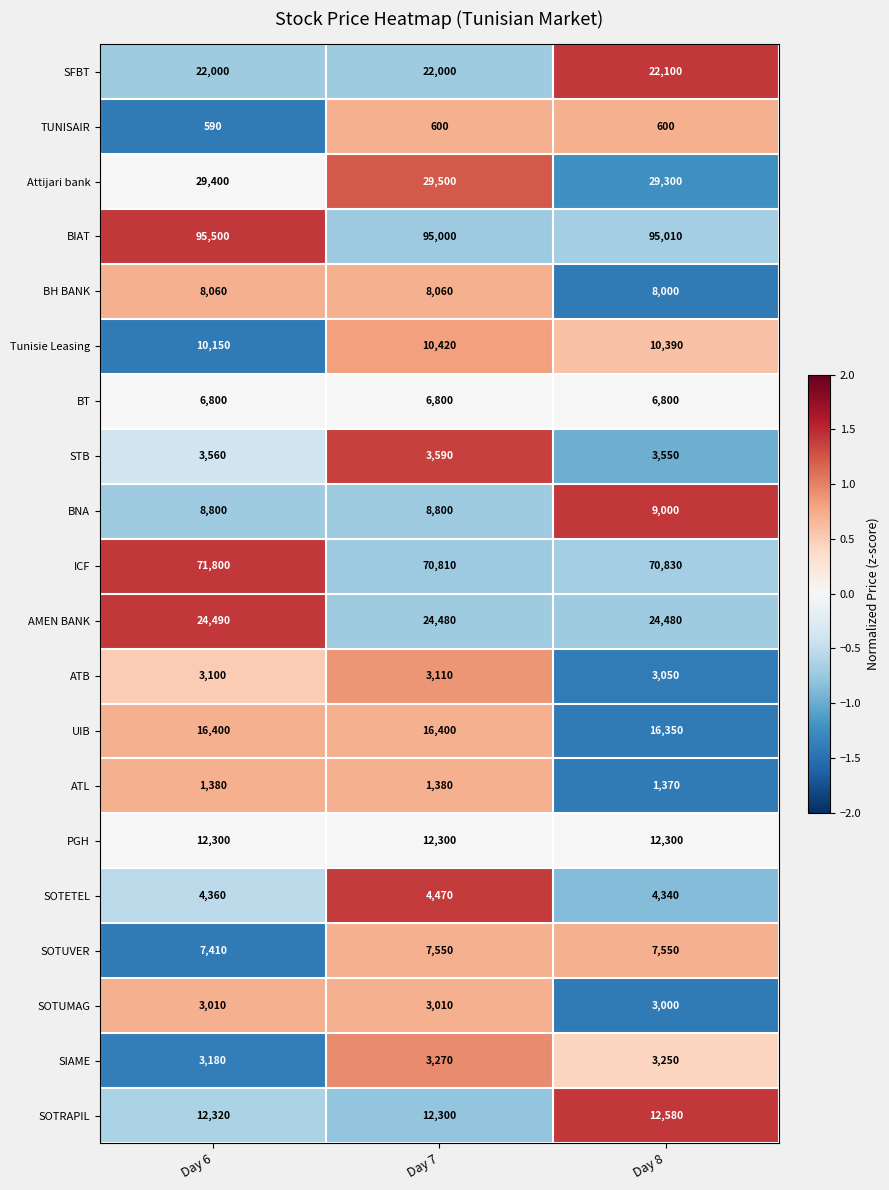

Is it true that SOTRAPIL equals 12320 at Day 6?

True